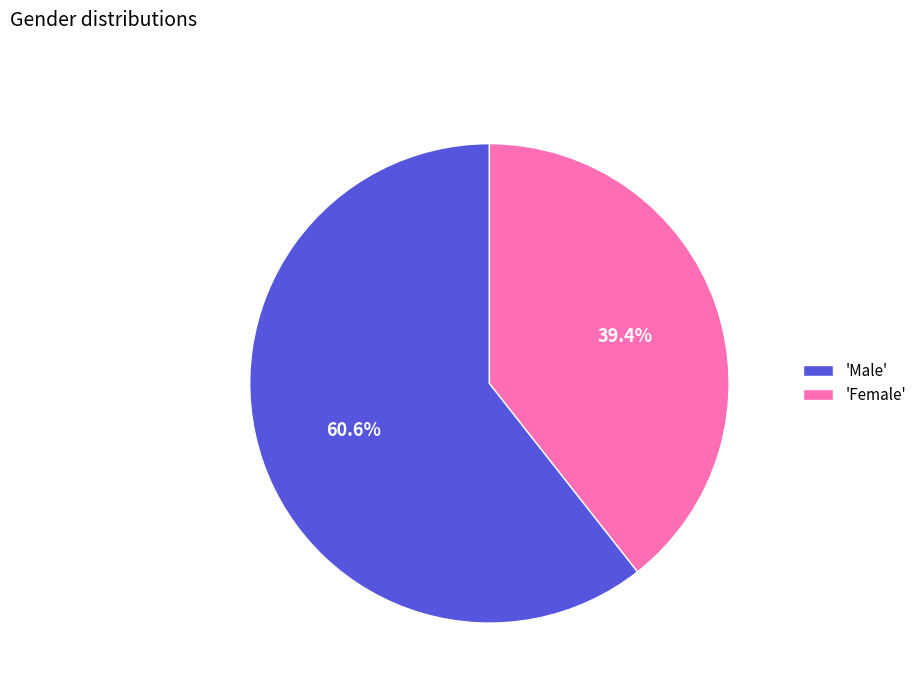

What is the smallest slice in the pie chart?

'Female'